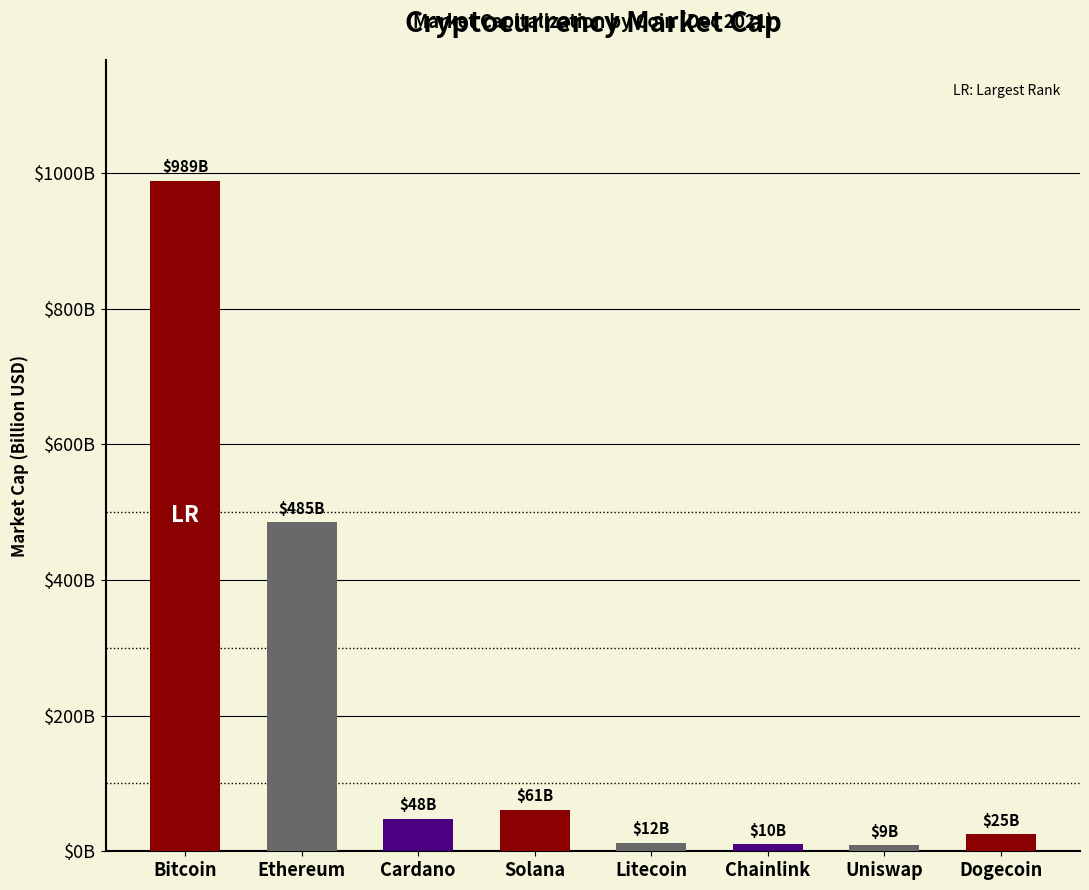

List the labels in order of value, largest first.

Bitcoin, Ethereum, Solana, Cardano, Dogecoin, Litecoin, Chainlink, Uniswap